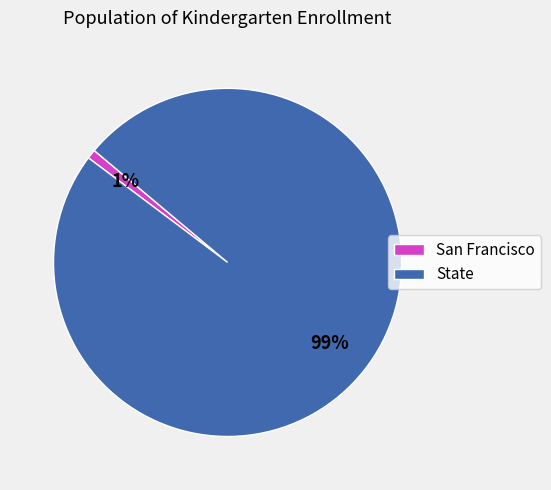

Do State and San Francisco together represent more than half of the pie?

Yes